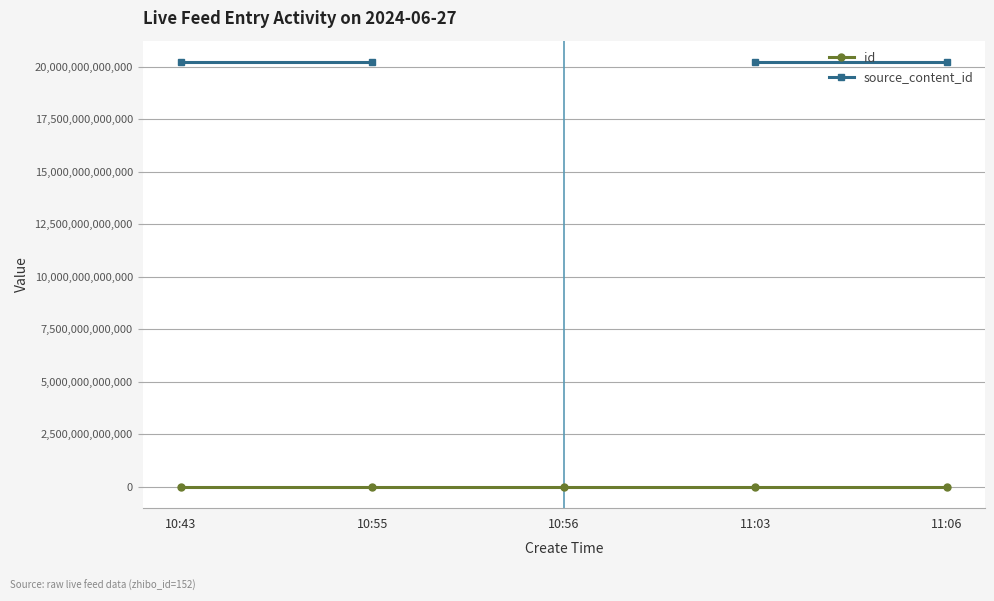

Which series has the largest total across all categories?

id